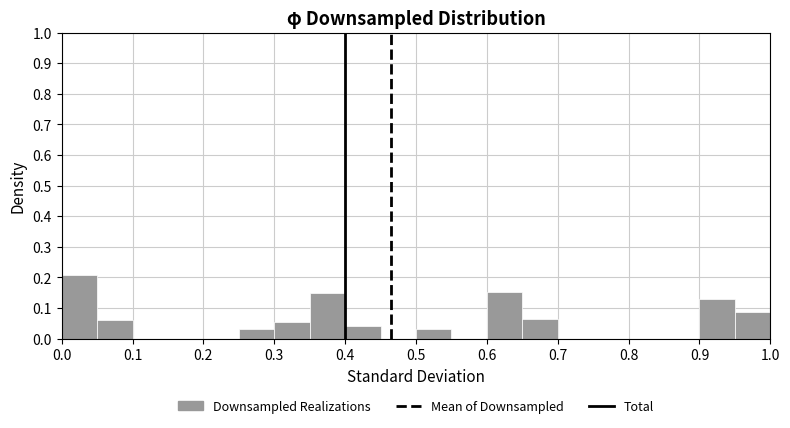

Reading left to right, list every bar in this chart as the range it spans on the x-axis followed by its height. The values are not printed on the chart, so give them approximately, as read against the axis.

0.00 to 0.05: 0.21
0.05 to 0.10: 0.06
0.10 to 0.15: 0
0.15 to 0.20: 0
0.20 to 0.25: 0
0.25 to 0.30: 0.03
0.30 to 0.35: 0.05
0.35 to 0.40: 0.15
0.40 to 0.45: 0.04
0.45 to 0.50: 0
0.50 to 0.55: 0.03
0.55 to 0.60: 0
0.60 to 0.65: 0.15
0.65 to 0.70: 0.06
0.70 to 0.75: 0
0.75 to 0.80: 0
0.80 to 0.85: 0
0.85 to 0.90: 0
0.90 to 0.95: 0.13
0.95 to 1.00: 0.09